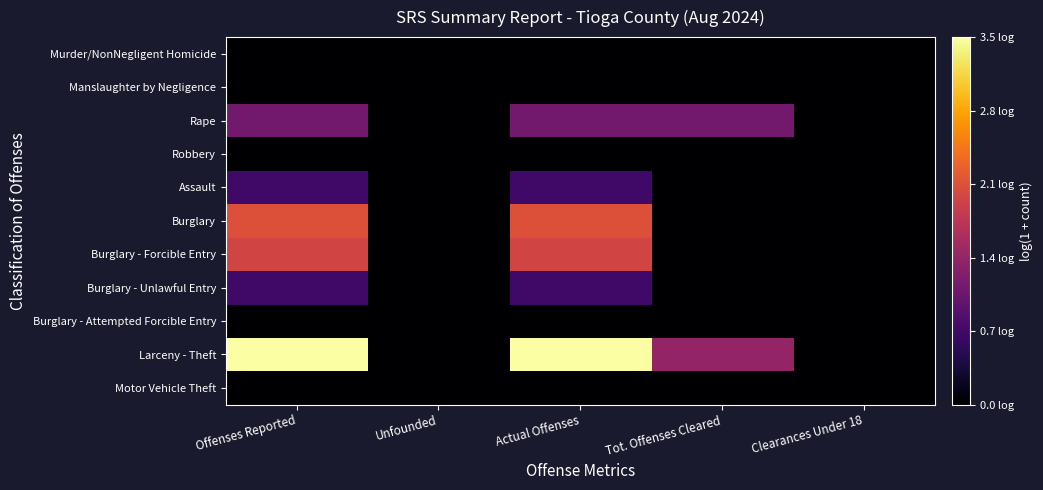

At how many categories does at least one series exceed 1?

3